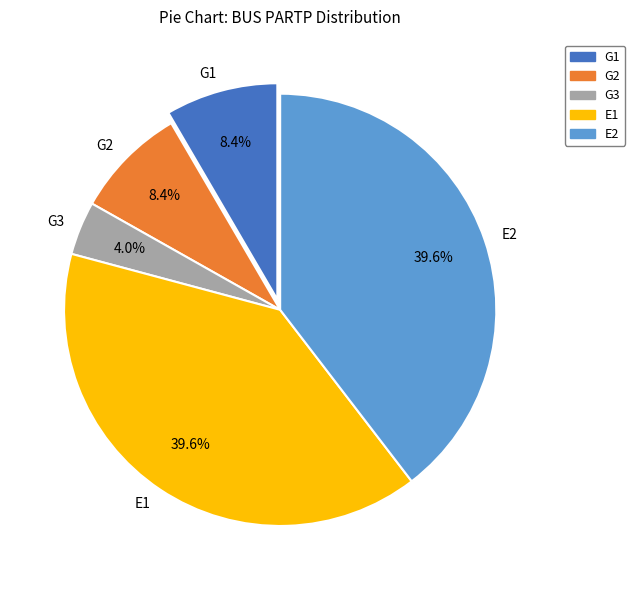

Between E1 and G1, which is larger?

E1